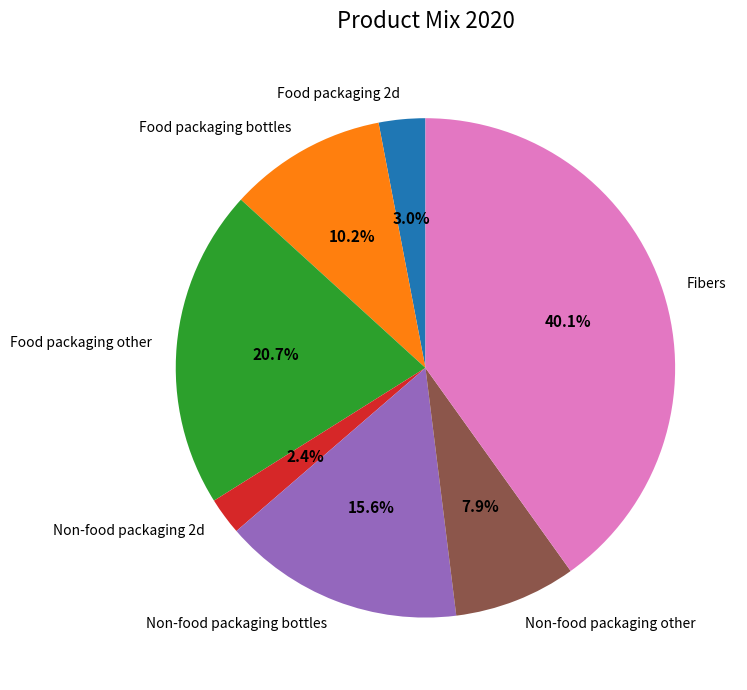

Does Food packaging other account for over 50% of the chart?

No